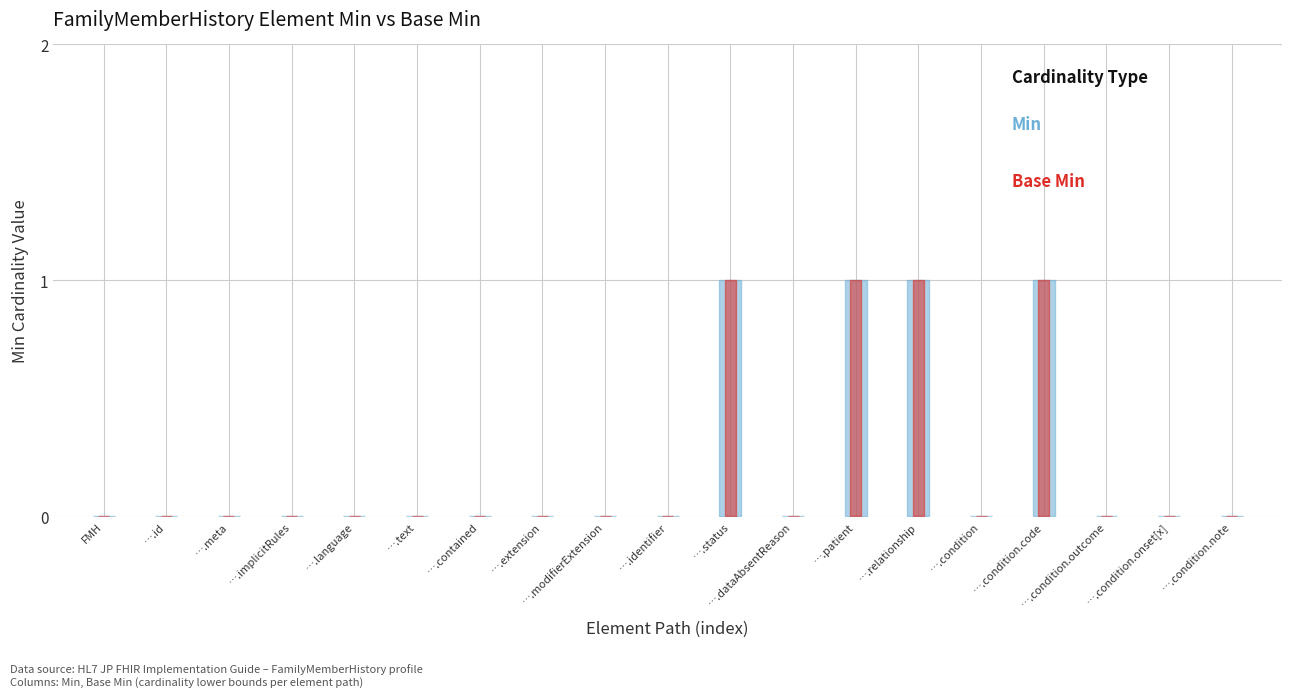

True or false: Min and Base Min cross at least once.

False